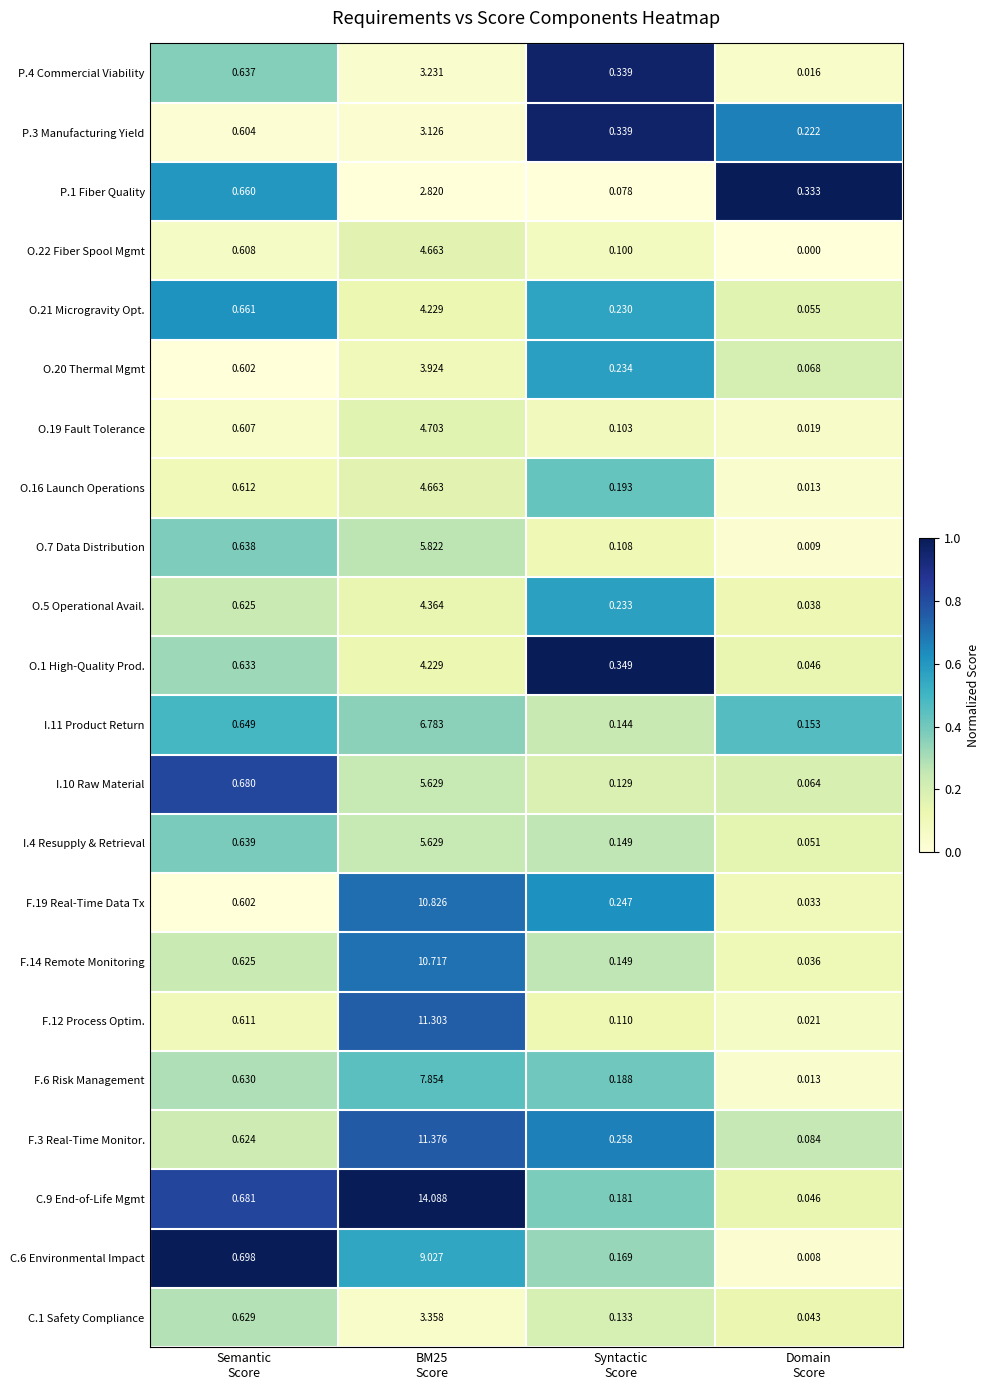

What is the total value across all series at Domain
Score?

1.4